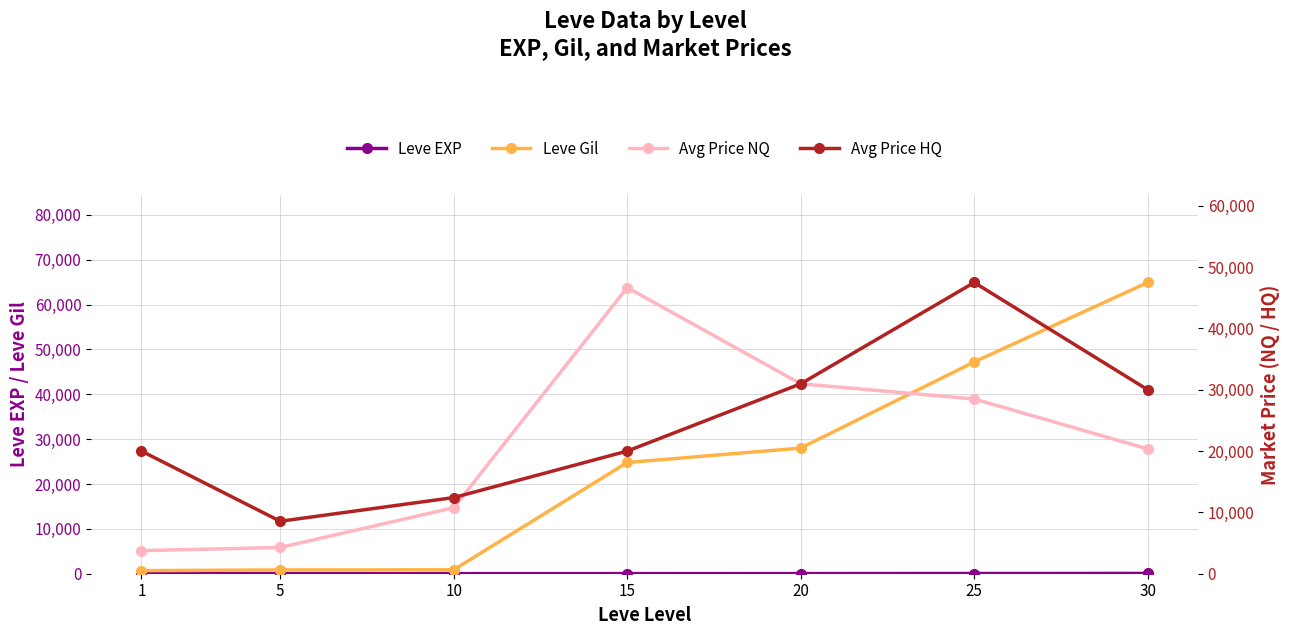

Reading left to right, transcribe all the data shown in this chart.

Leve EXP: 1	4	13	18	28	47	64
Leve Gil: 690	840	880	24790	28010	47200	64910
currentAveragePrice: 3763	4281	10767	46666	30970	28496	20353
currentAveragePriceHQ: 20000	8556	12420	19999	30970	47490	30000